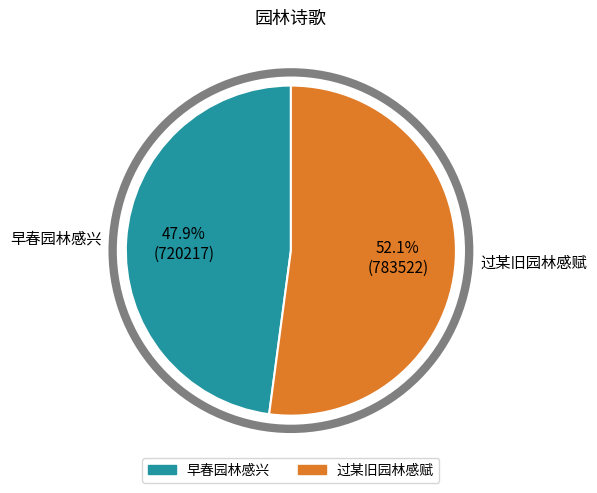

Is the sum of 早春园林感兴 and 过某旧园林感赋 greater than half?

Yes